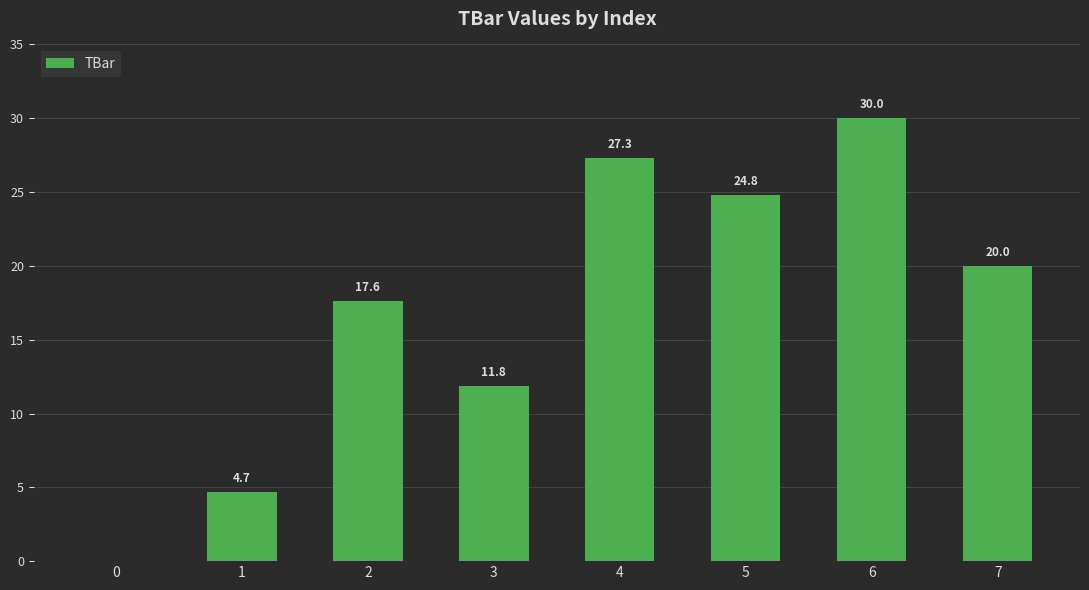

How many values are above zero?

7